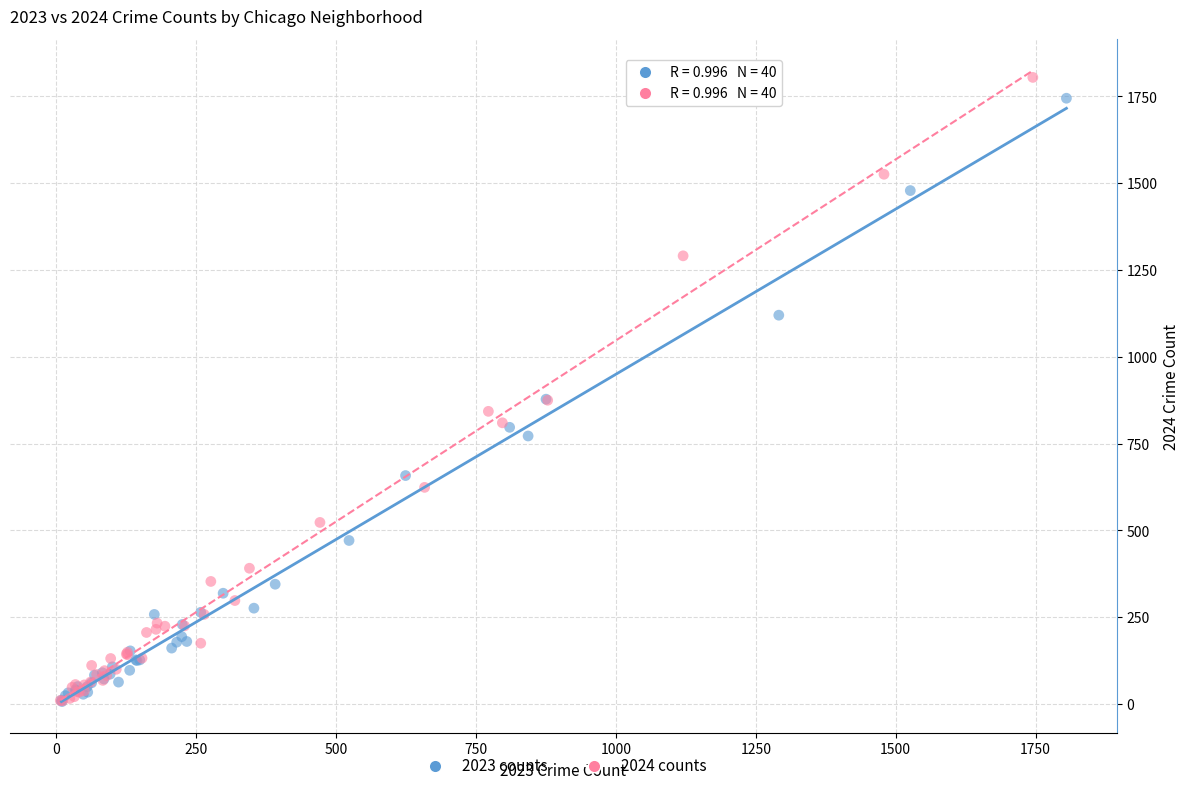

Which series has the largest Y range (max minus min)?

2024 counts